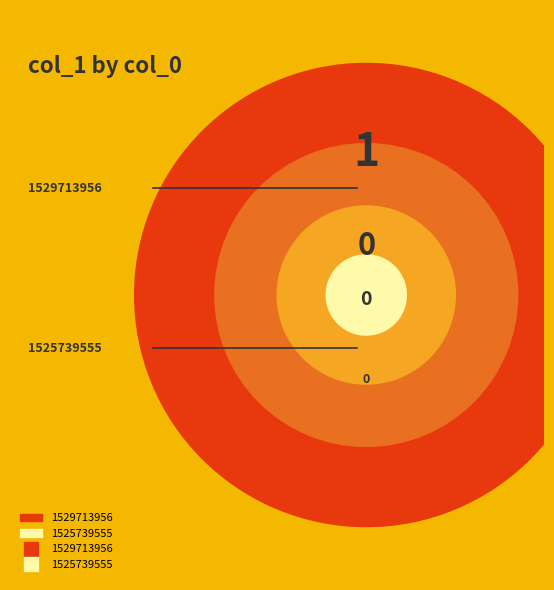

Count the number of slices in the pie.

2